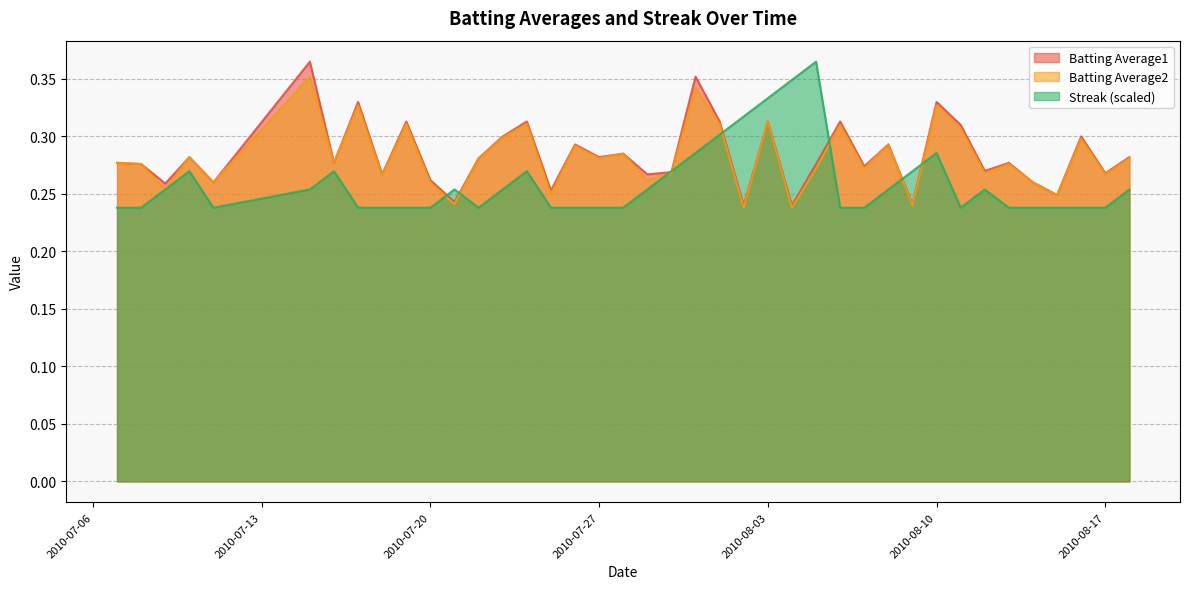

Which series has the largest range (max minus min)?

Streak